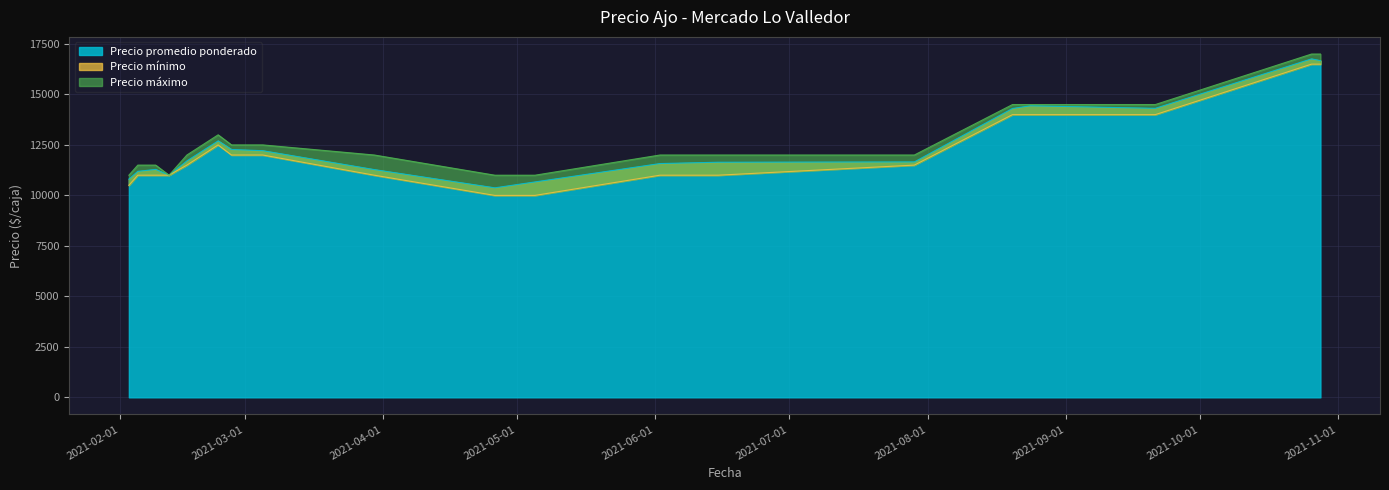

True or false: Precio mínimo and Precio máximo cross at least once.

False